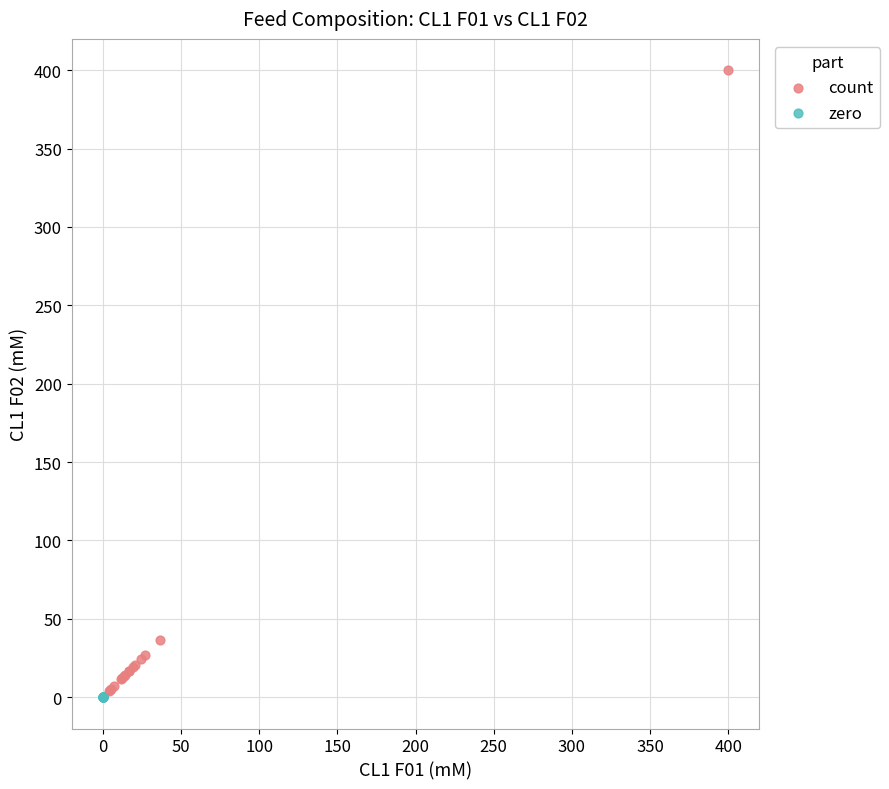

Which series reaches the maximum Y coordinate?

count